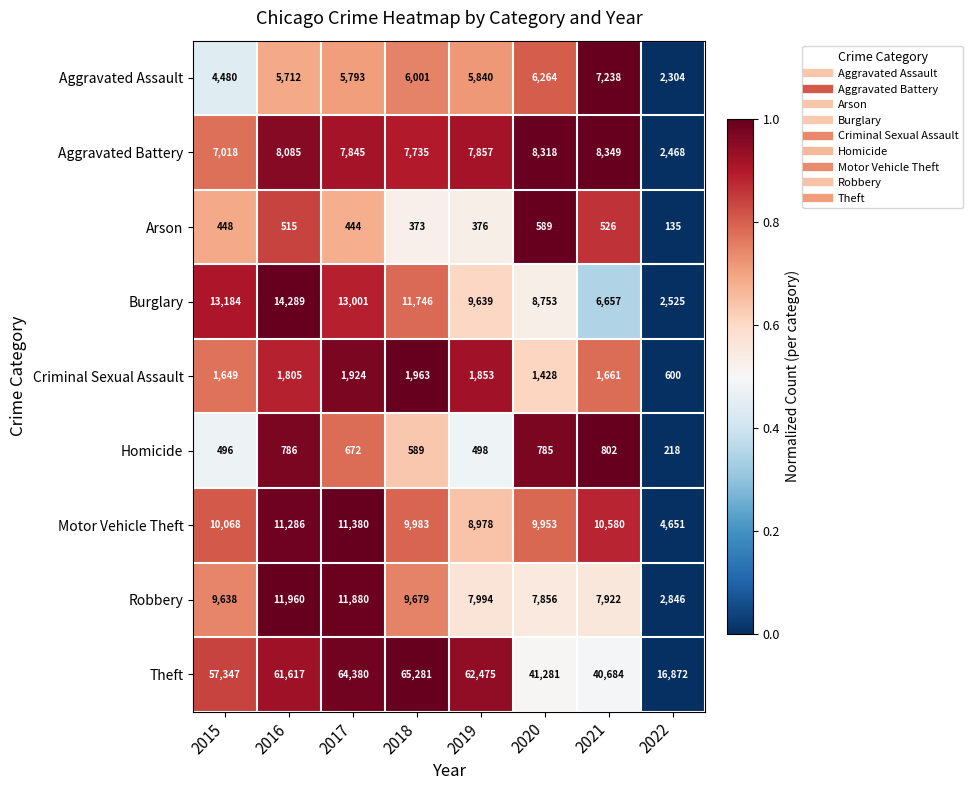

What is the total value across all series at 2019?

105510